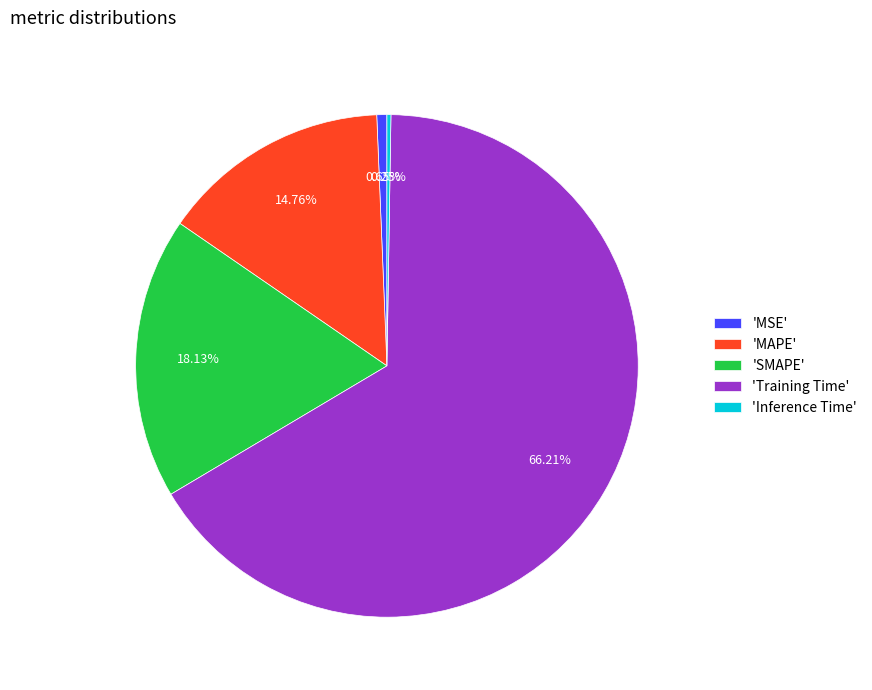

Combined, do 'SMAPE' and 'MAPE' account for over 50%?

No